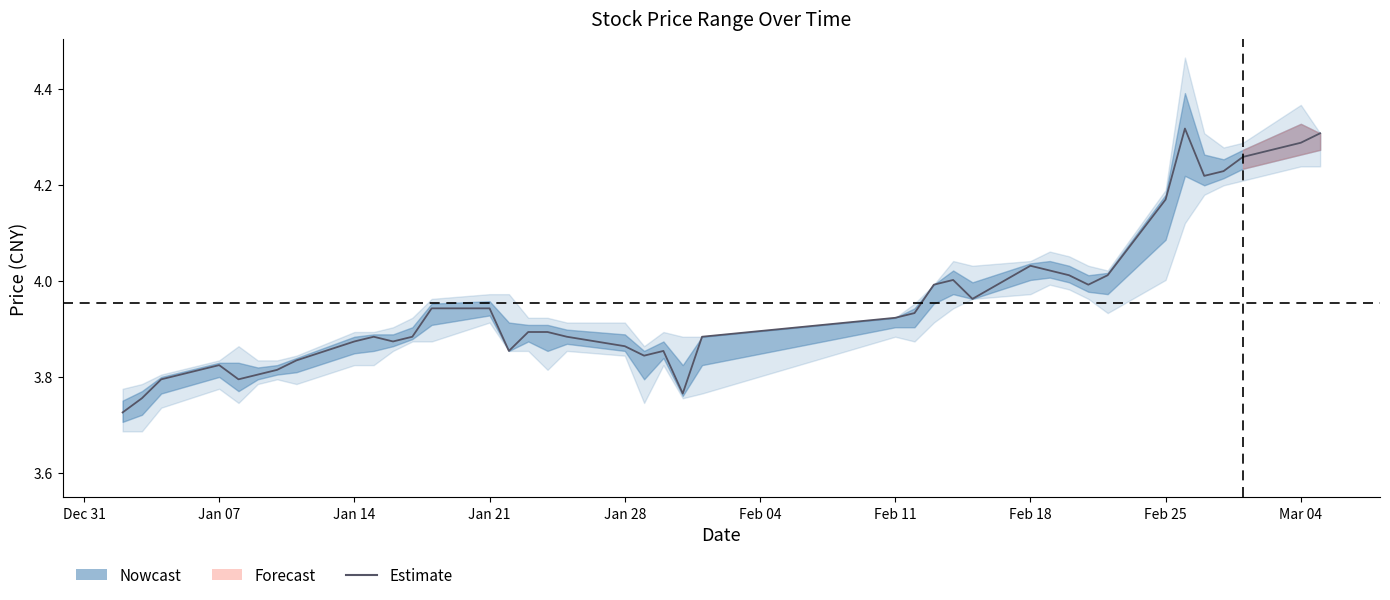

How many categories are shown in the chart?

40